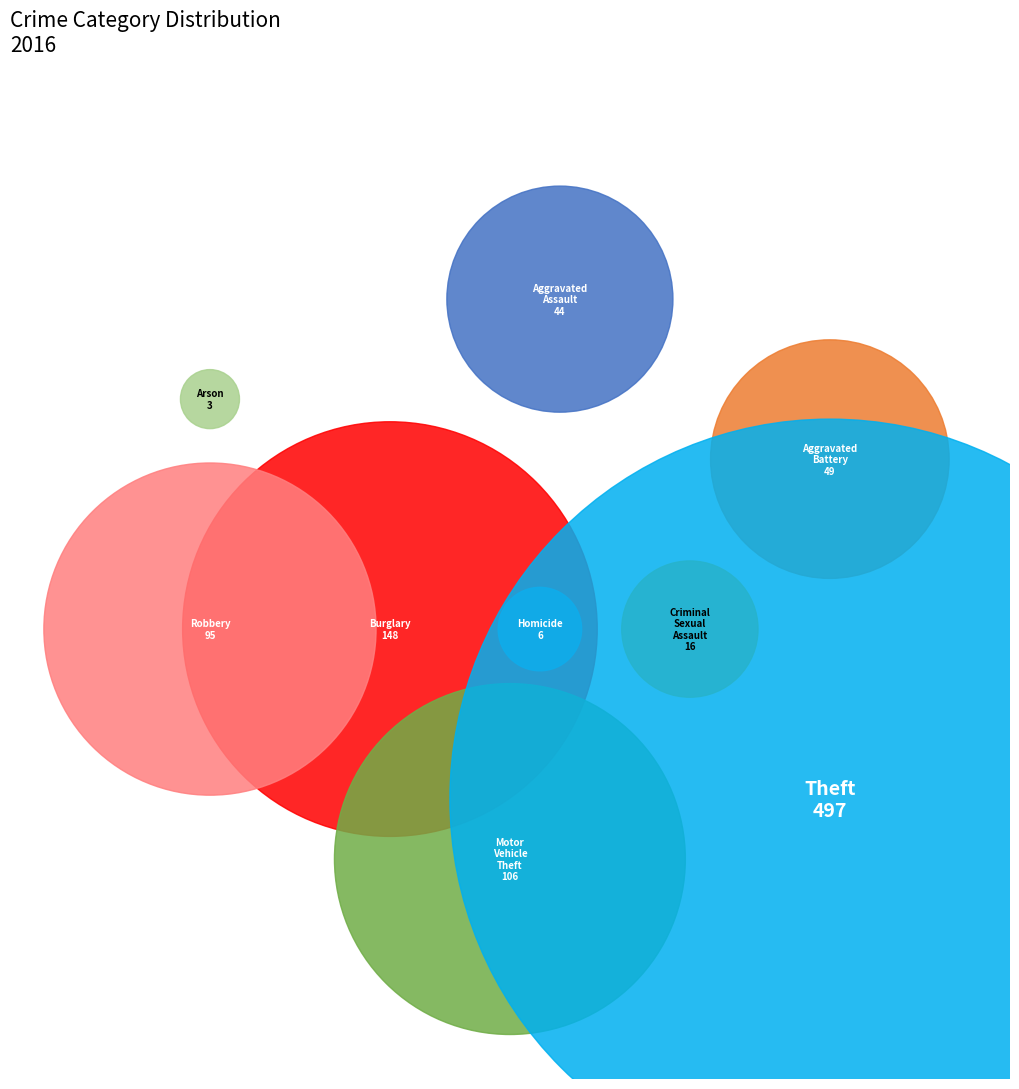

How many segments does this pie chart have?

9